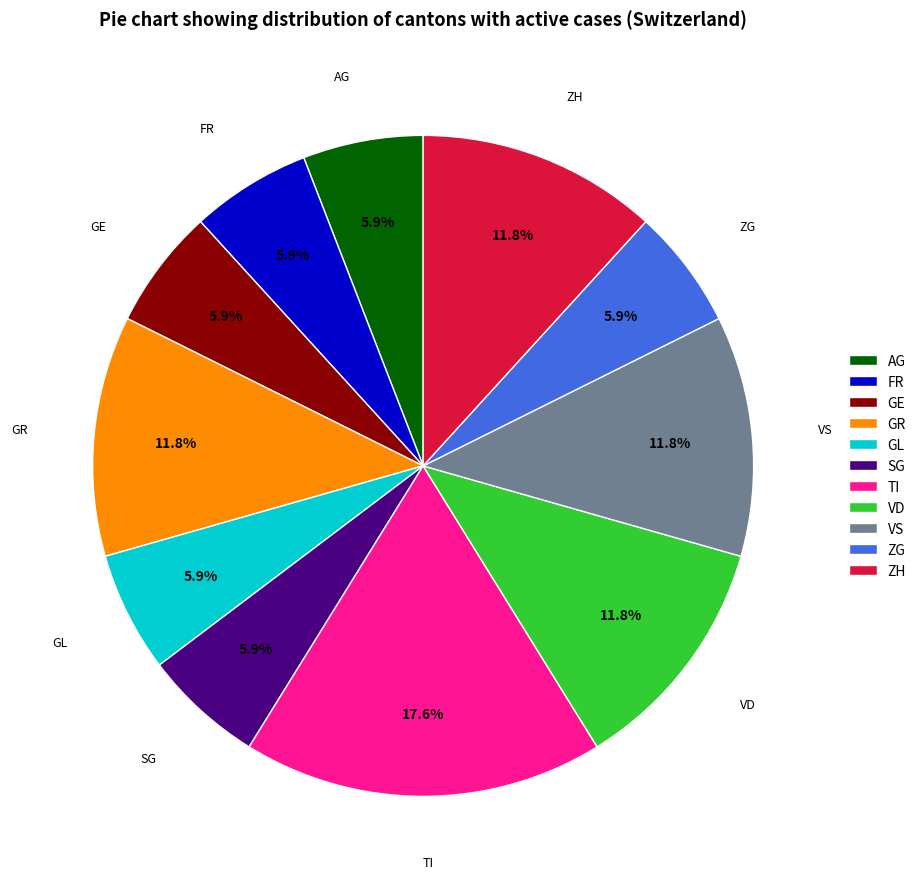

Which category has the biggest portion of the pie?

TI